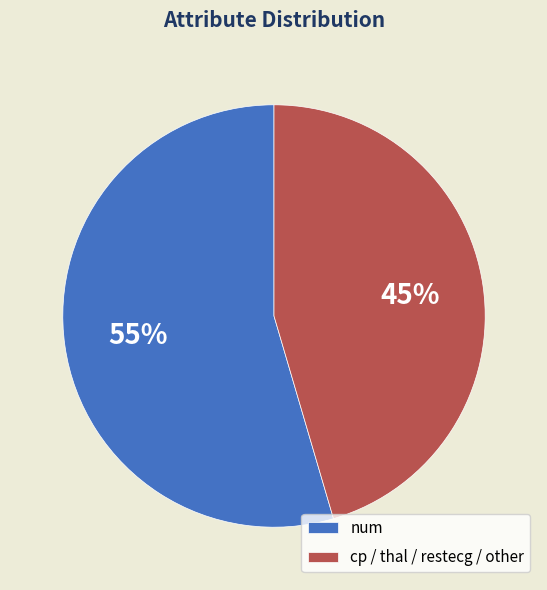

How many segments does this pie chart have?

2